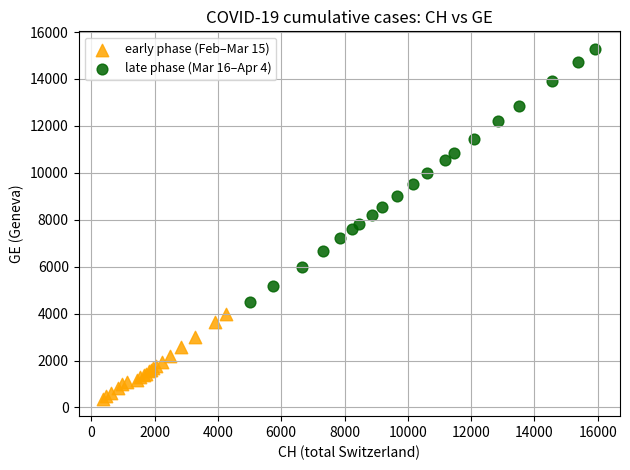

Which series contains the lowest Y value?

early phase (Feb–Mar 15)